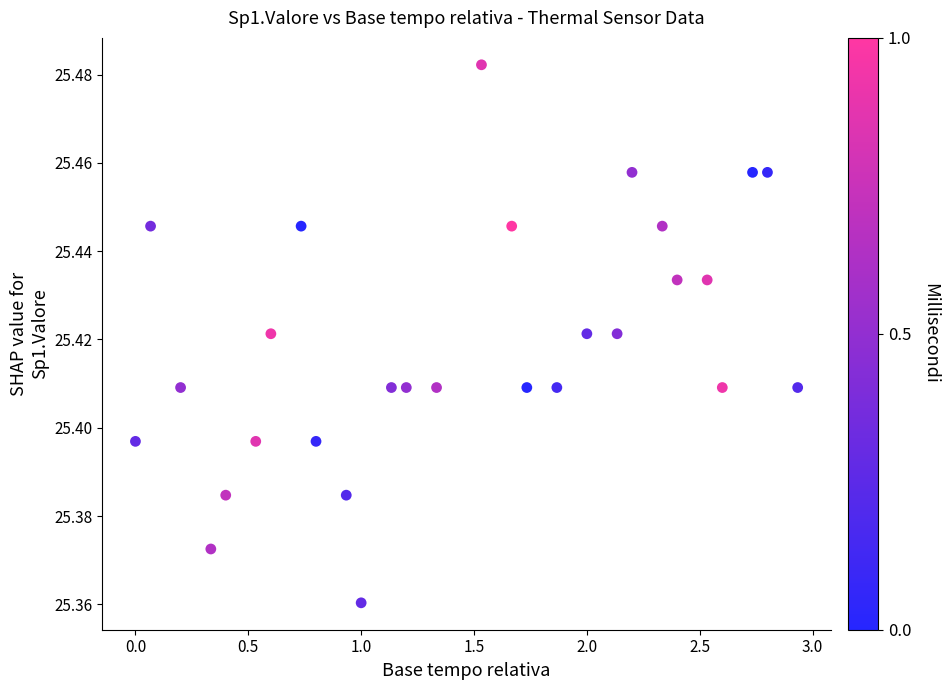

What is the range of X values (max minus min)?

2.9